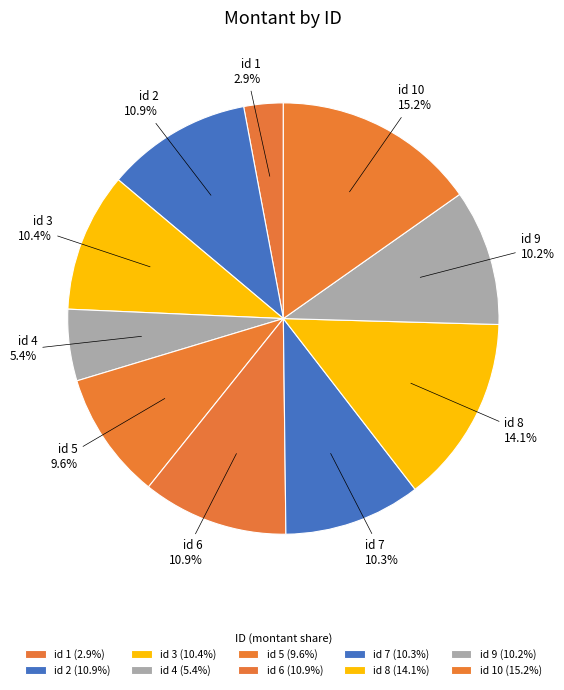

Approximately how many times larger is the value at id 9 compared to id 8?

0.7